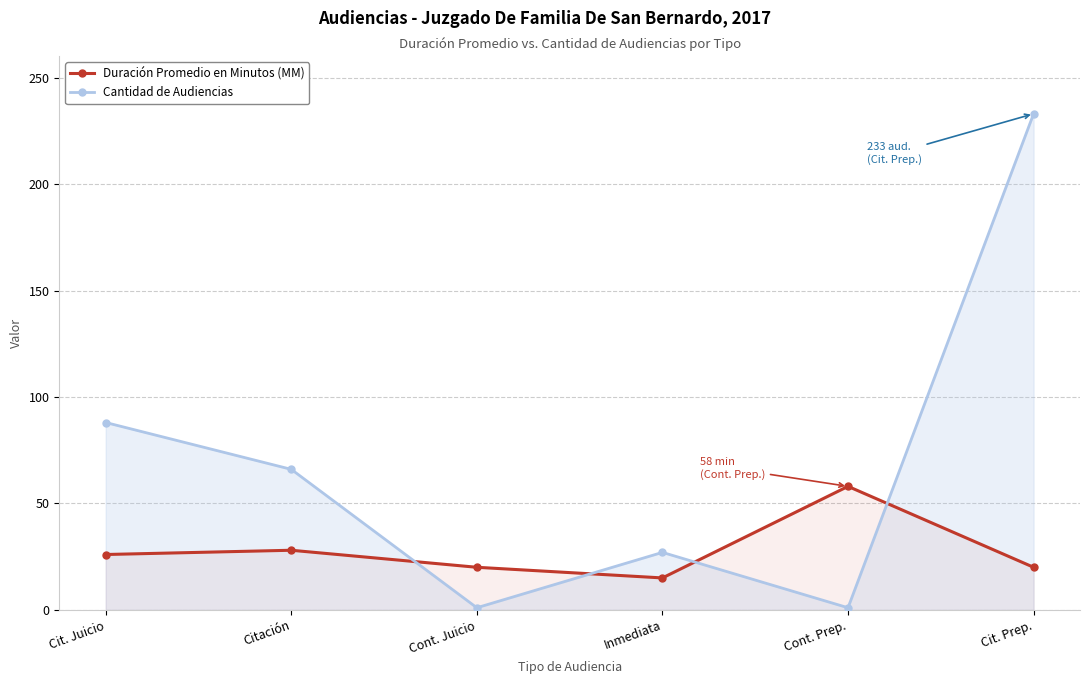

Rank the series by their maximum value, from highest to lowest.

Cantidad de Audiencias, Duración Promedio en Minutos (MM)